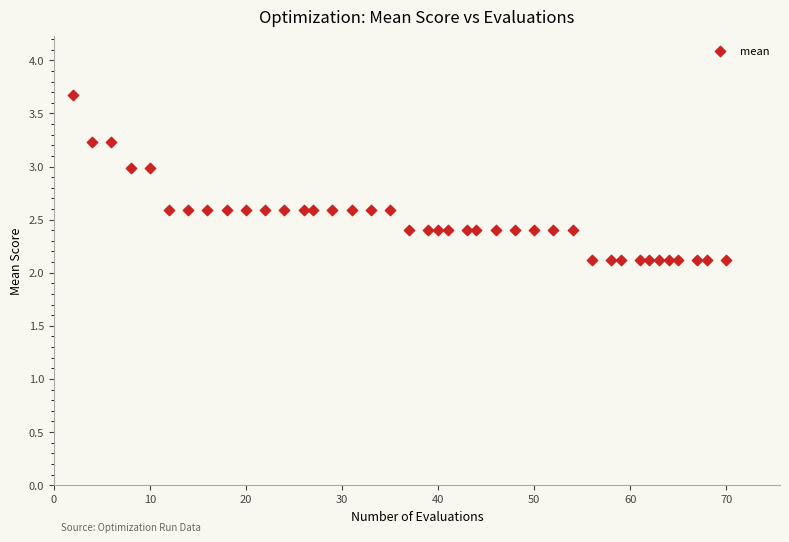

What is the range of X values (max minus min)?

68.0